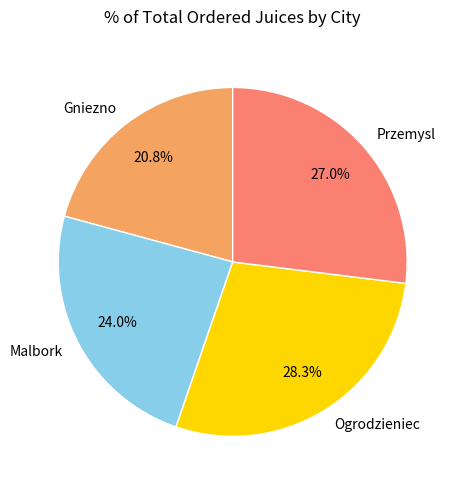

Rank the categories by value from lowest to highest.

Gniezno, Malbork, Przemysl, Ogrodzieniec